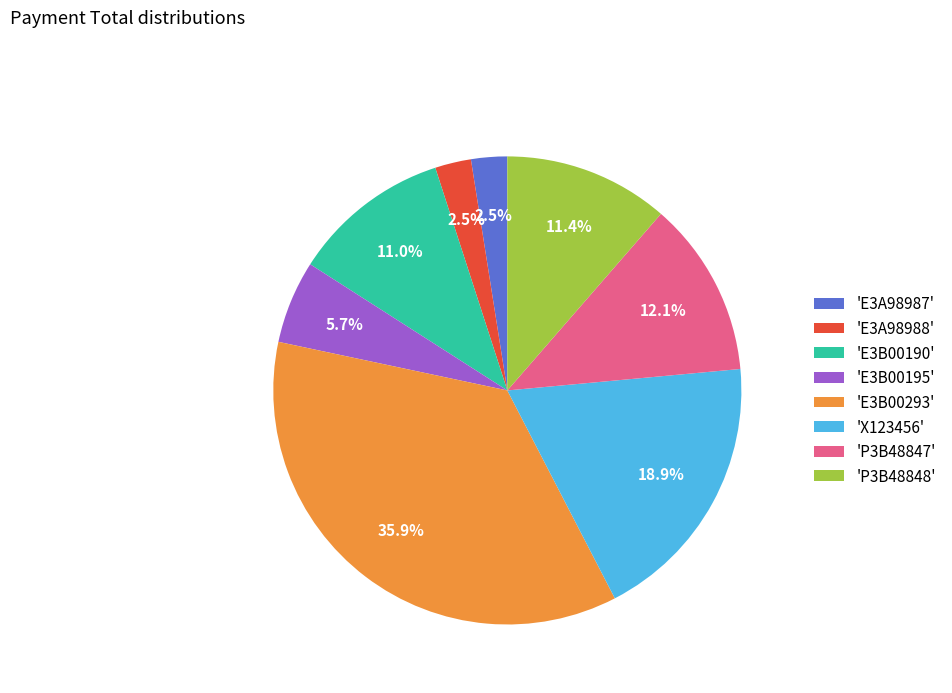

How many slices are in this pie chart?

8